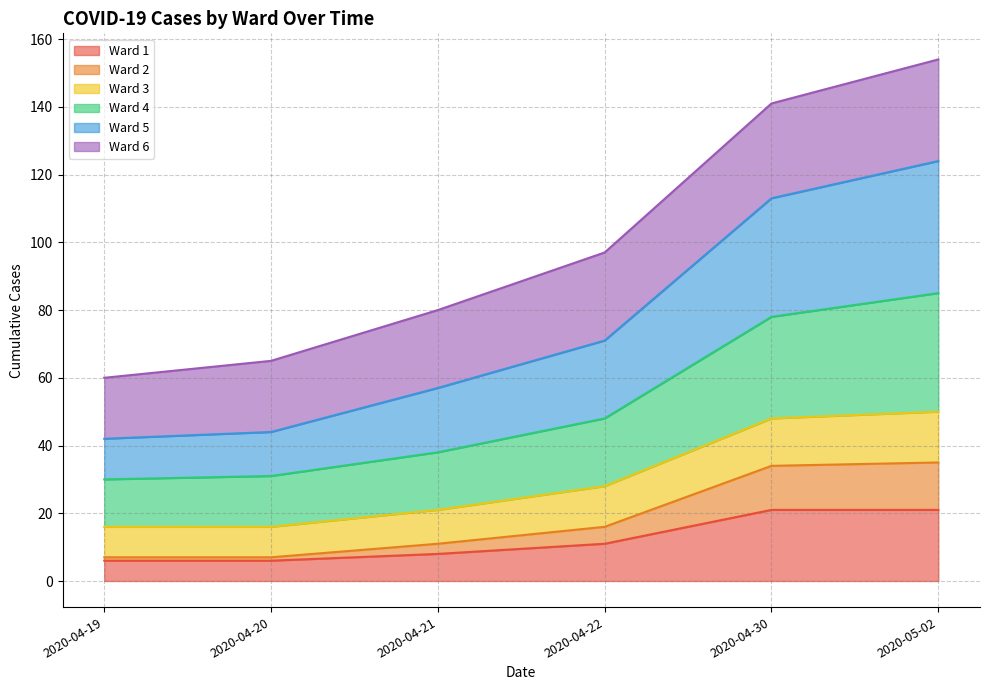

Where does the Ward 4 series first go above 48?

2020-04-30